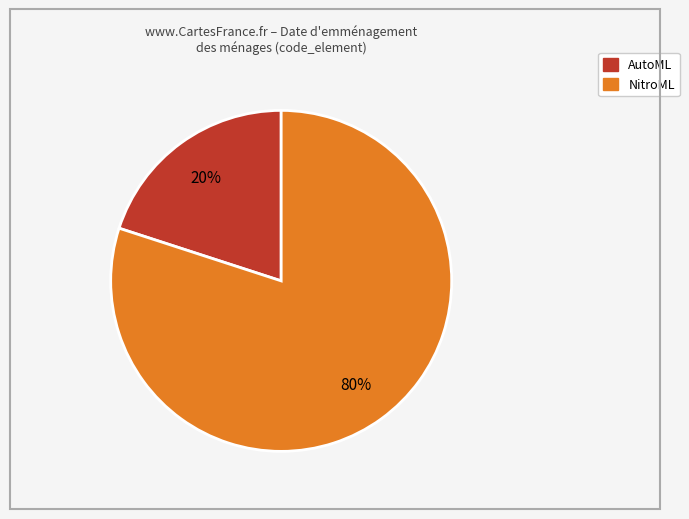

To the nearest percent, what is the average slice percentage?

50%